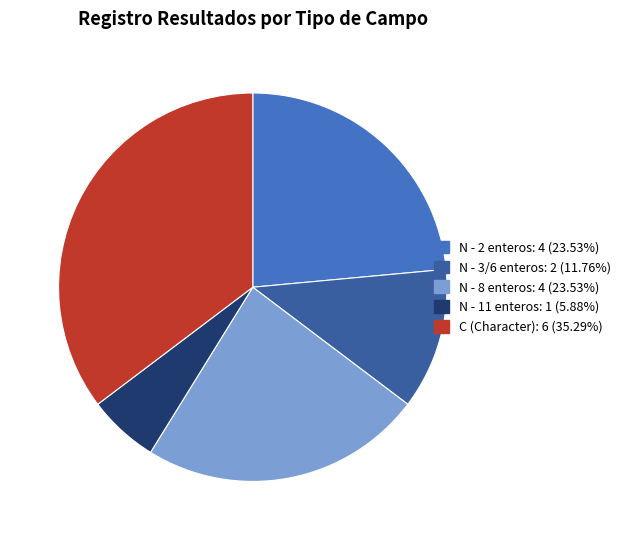

Approximately how many times larger is the value at N - 3/6 enteros: 2 (11.76%) compared to N - 2 enteros: 4 (23.53%)?

0.5